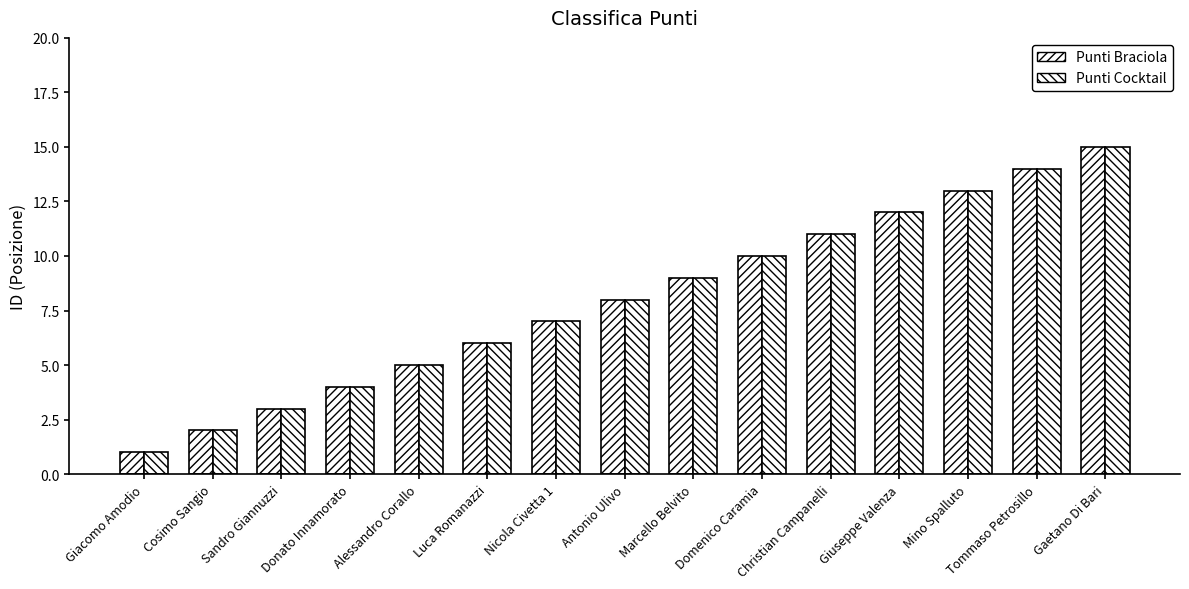

Where does the Punti Cocktail series first go above 8?

Marcello Belvito